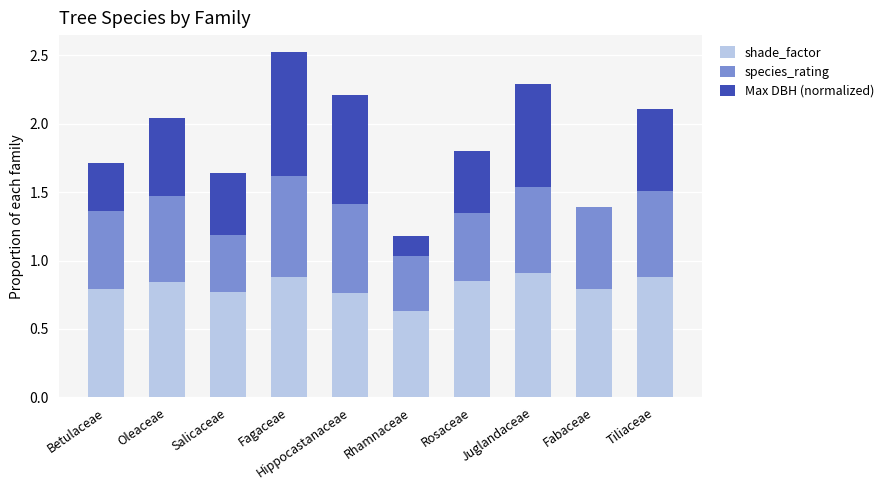

The value of shade_factor at Tiliaceae is 0.9. True or false?

True